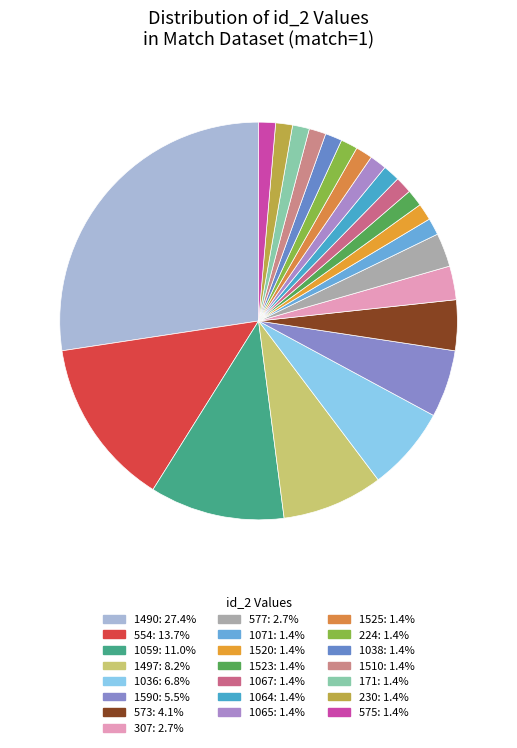

Is there any slice that represents more than half of the pie?

No